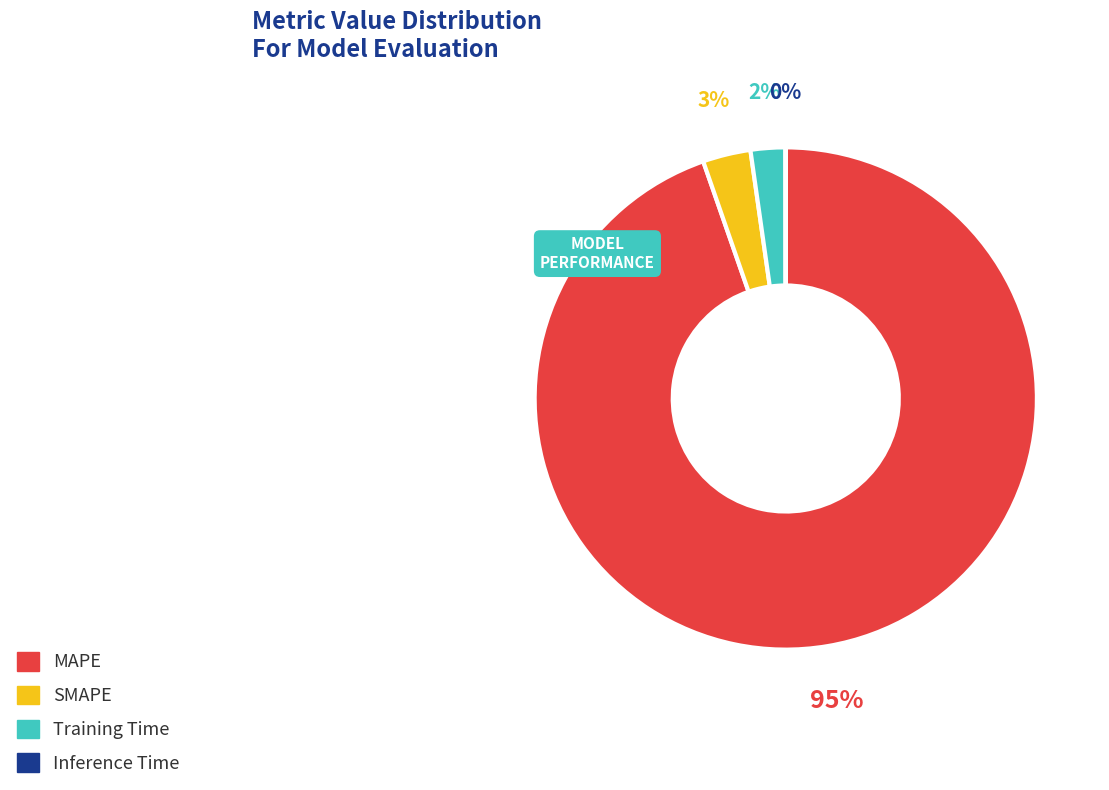

What is the largest slice in the pie chart?

MAPE